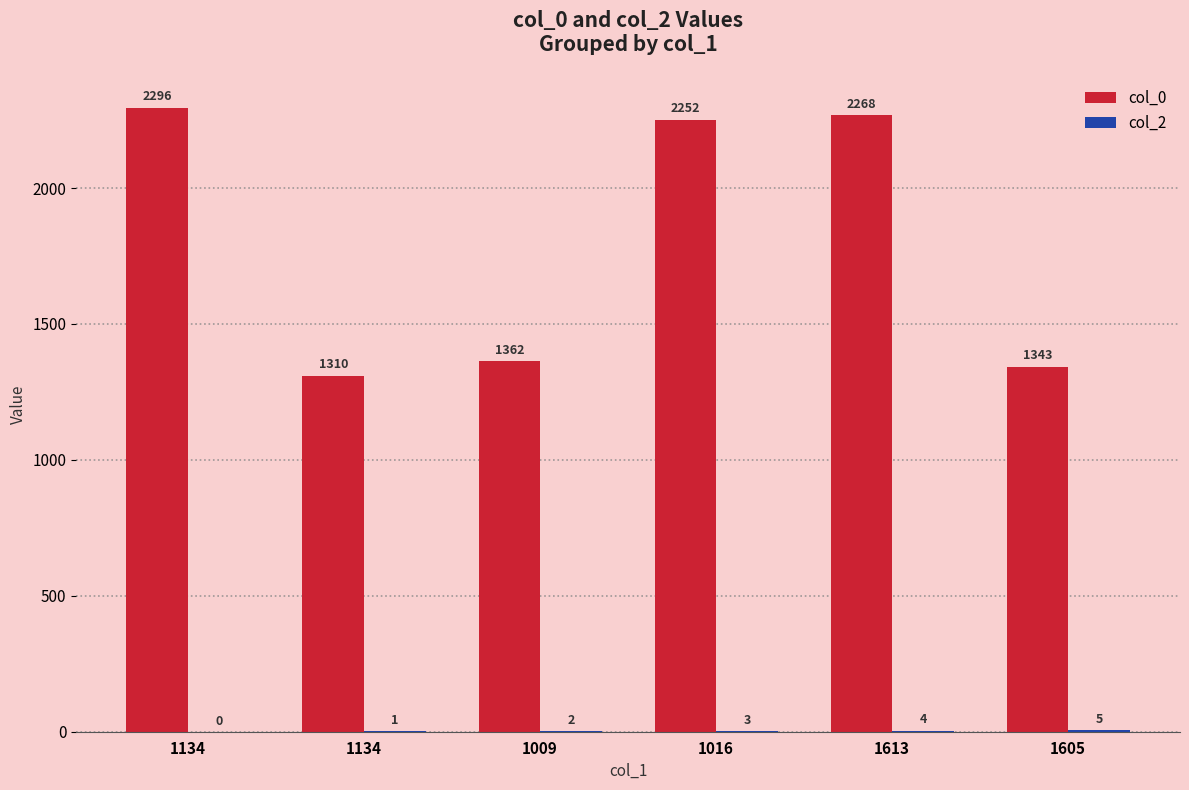

How many data points does each series have?

6